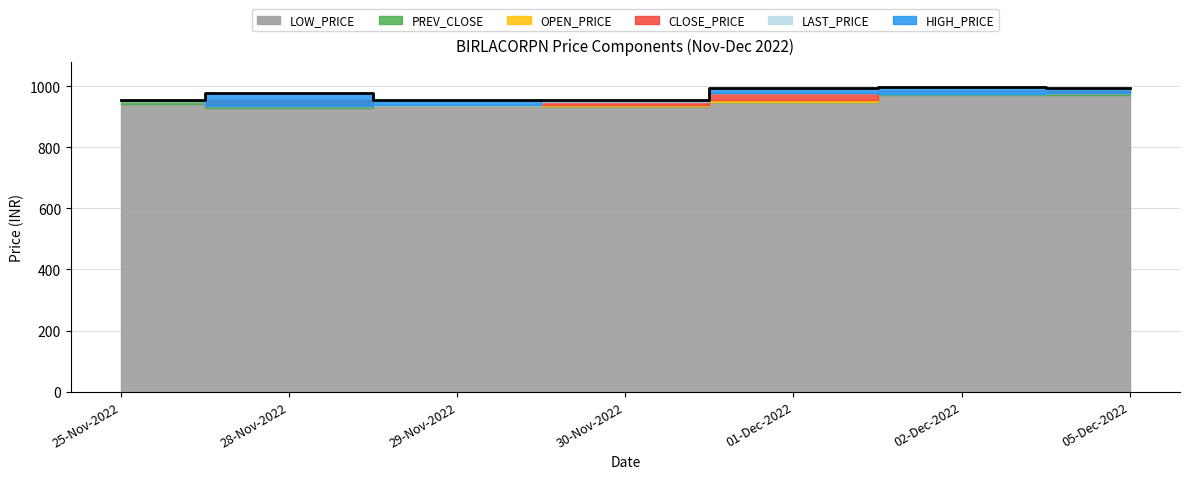

True or false: LOW_PRICE and PREV_CLOSE intersect in this chart.

False